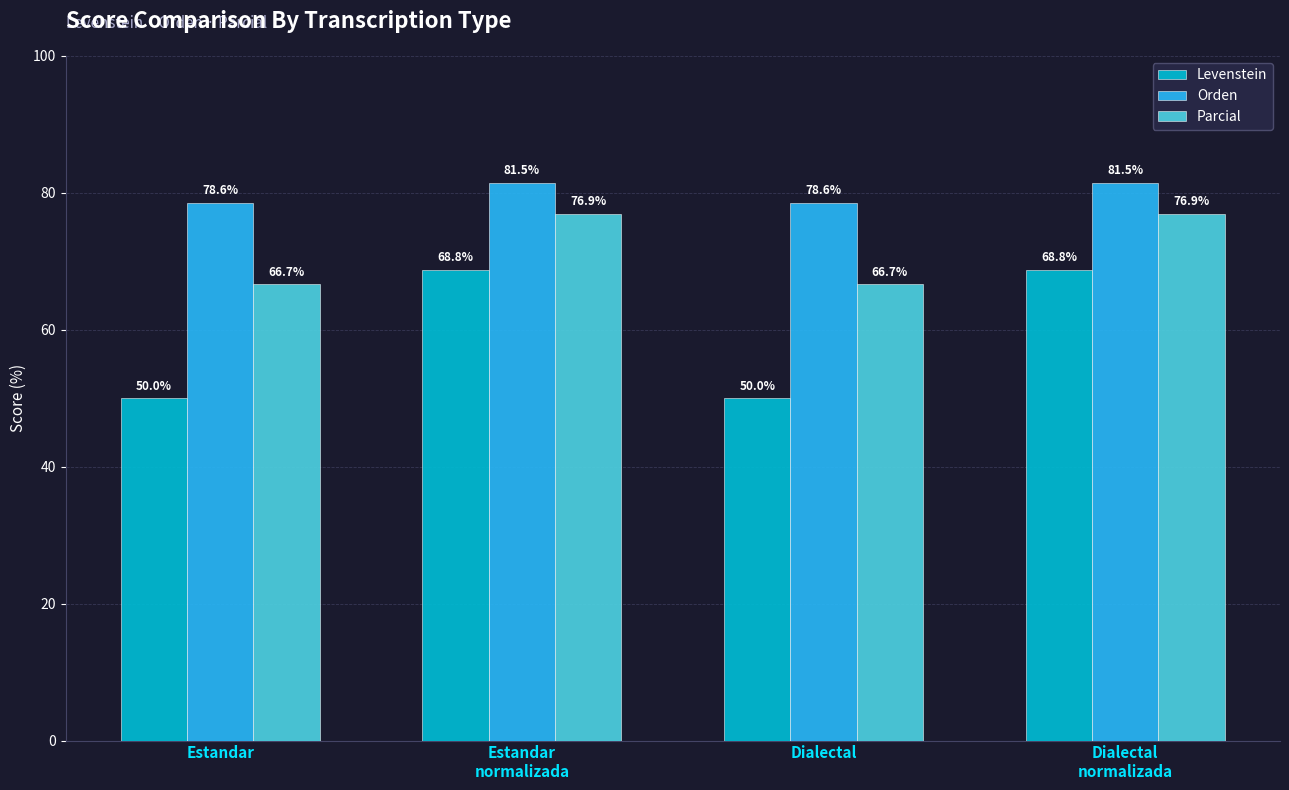

What is the difference between the maximum and minimum values in the Orden series?

2.9